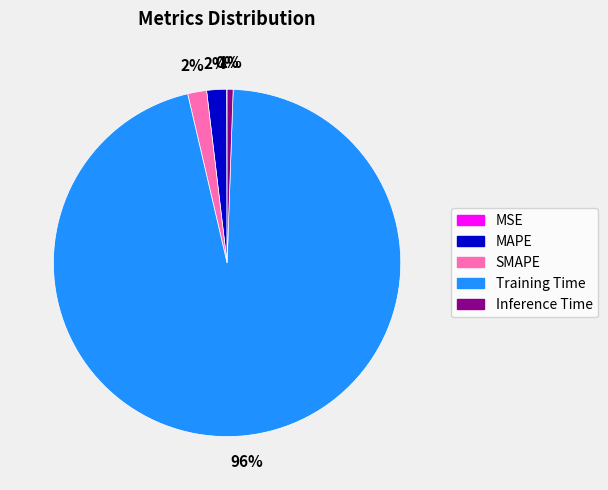

Which has a higher value, MAPE or Inference Time?

MAPE